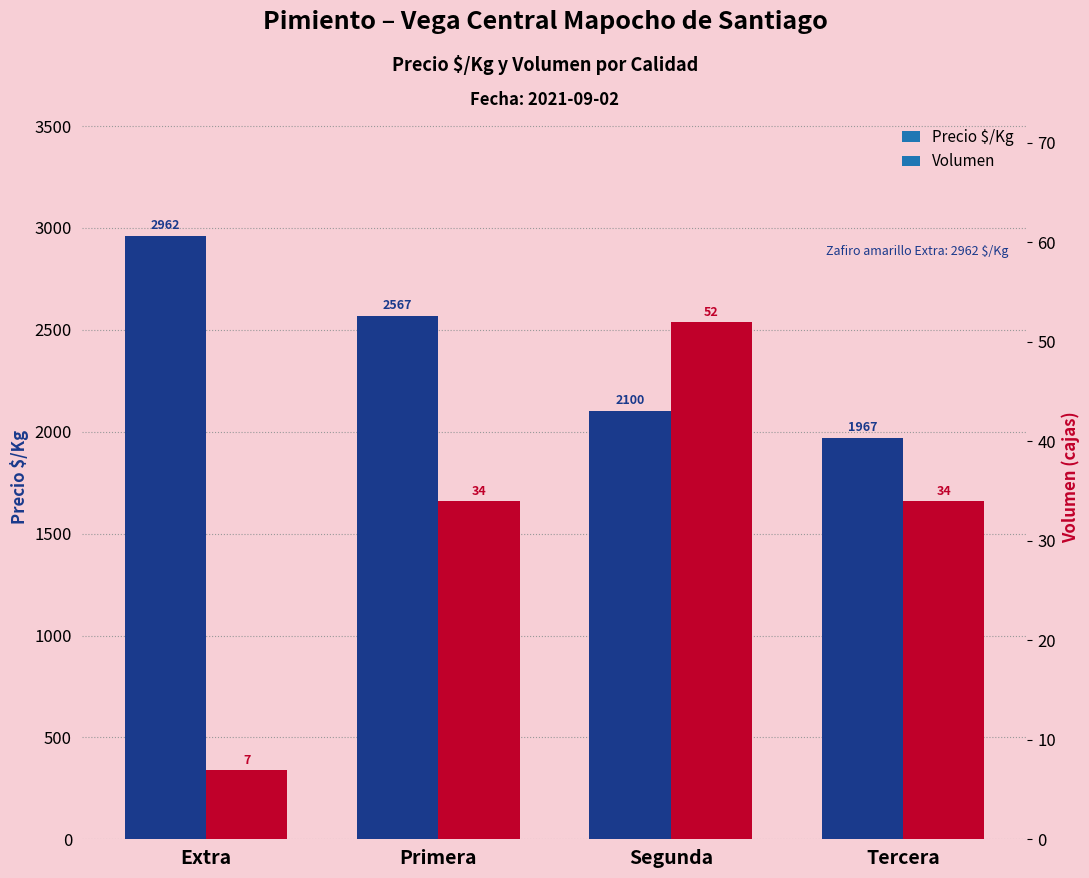

What is the difference between the maximum and minimum values in the Precio $/Kg series?

995